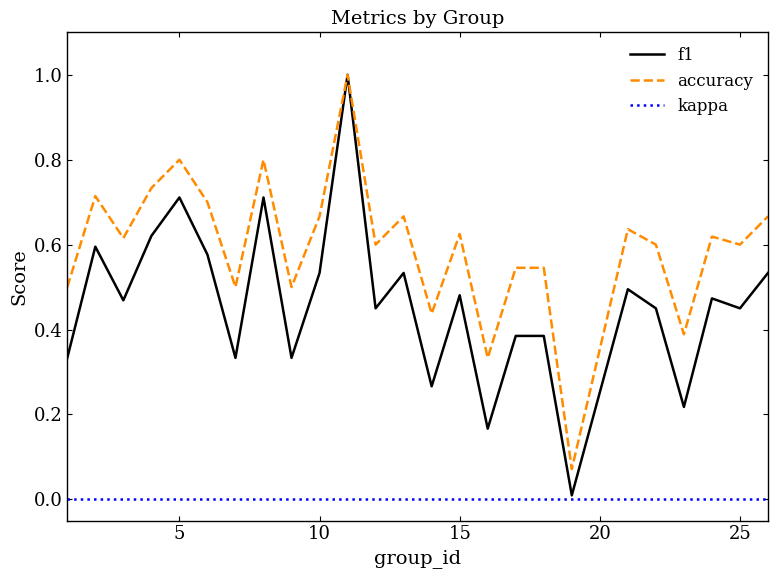

Rank the series by their average value, from highest to lowest.

accuracy, f1, kappa